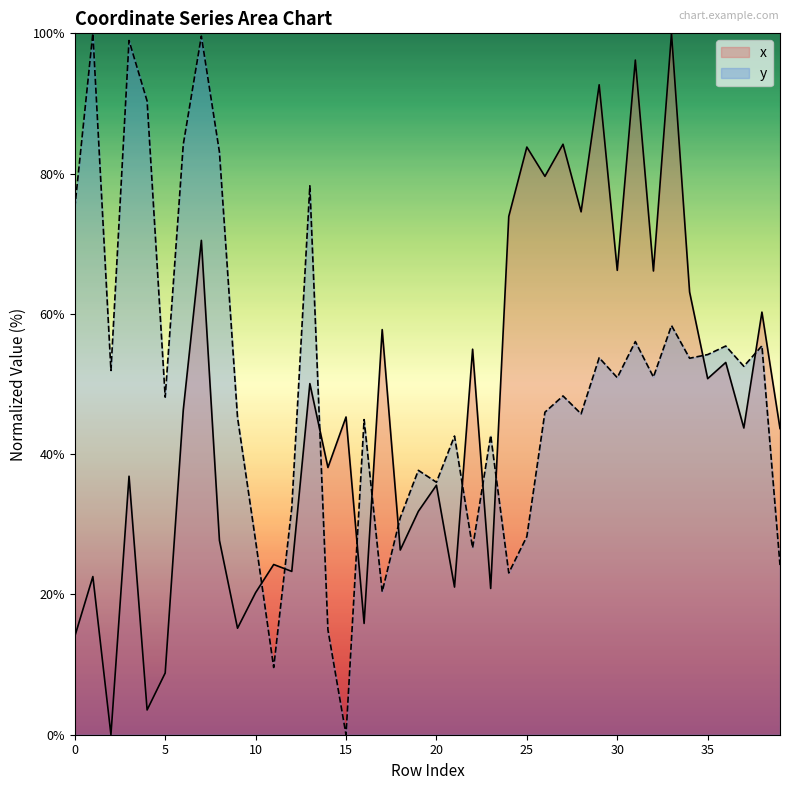

Is it true that x equals 23.3 at 12?

True